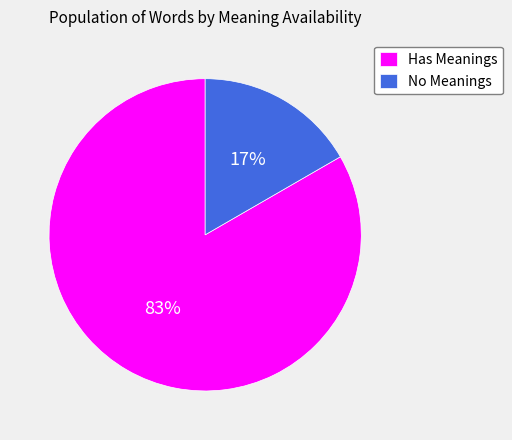

To the nearest percent, what portion does Has Meanings represent?

83%